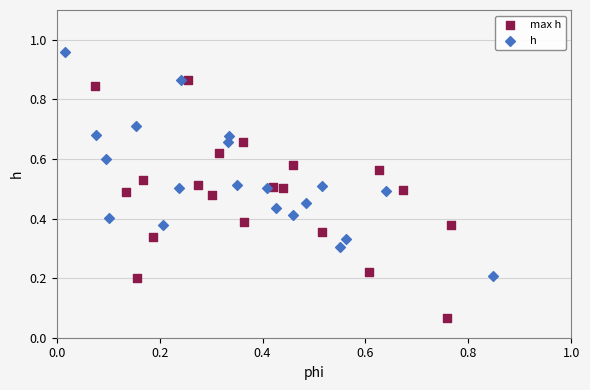

Which series reaches the maximum Y coordinate?

h